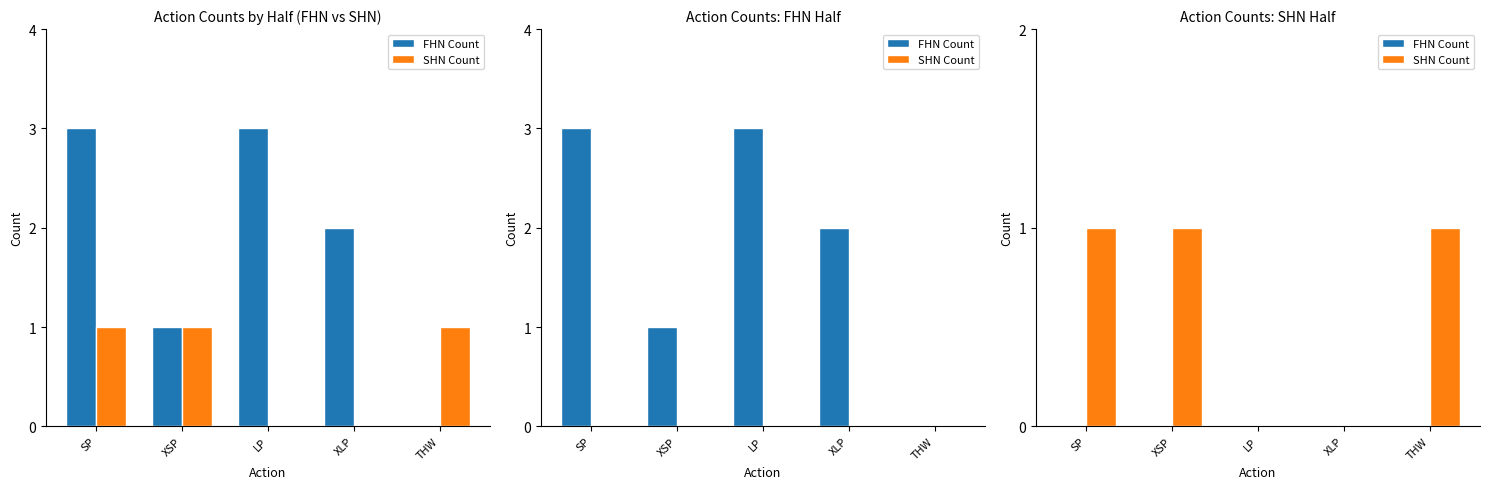

What position from the right is XLP?

2